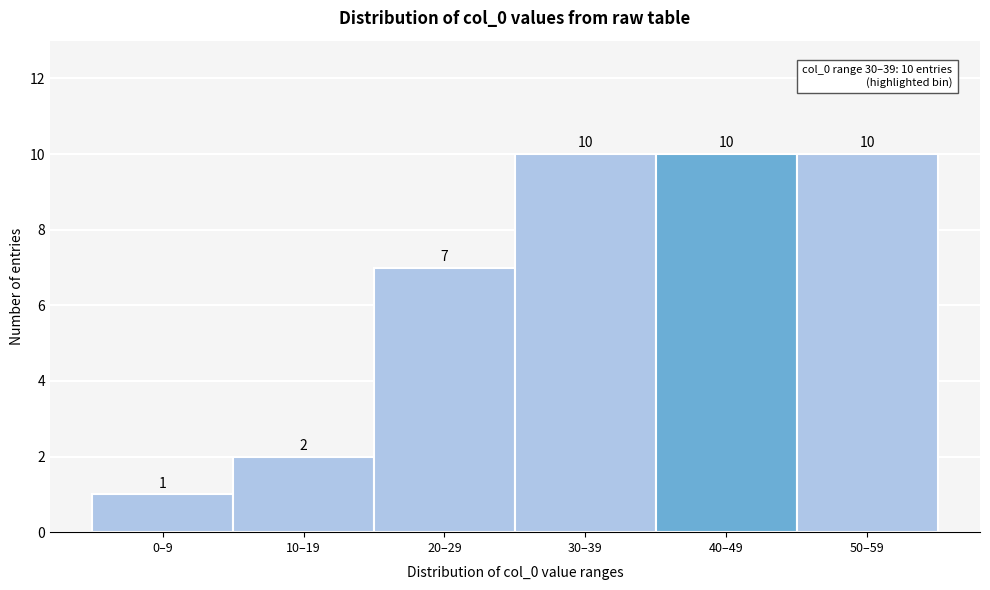

Reading left to right, list all the values displayed in this chart.

1	2	7	10	10	10